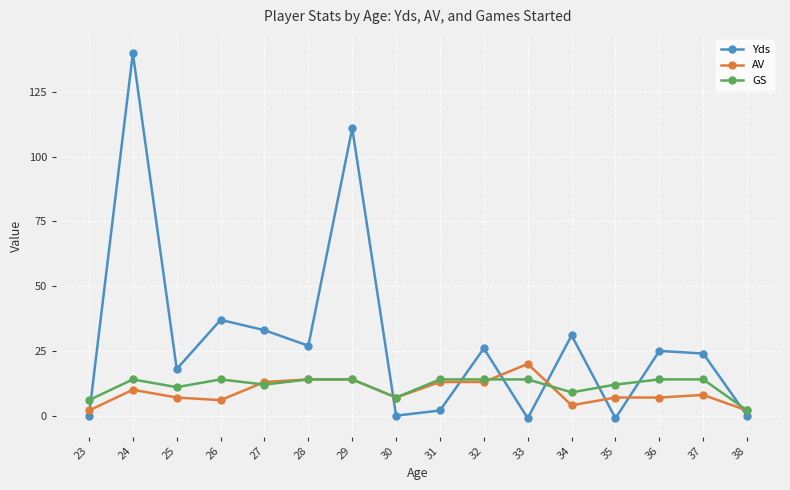

What is the sum of all Yds values?

472